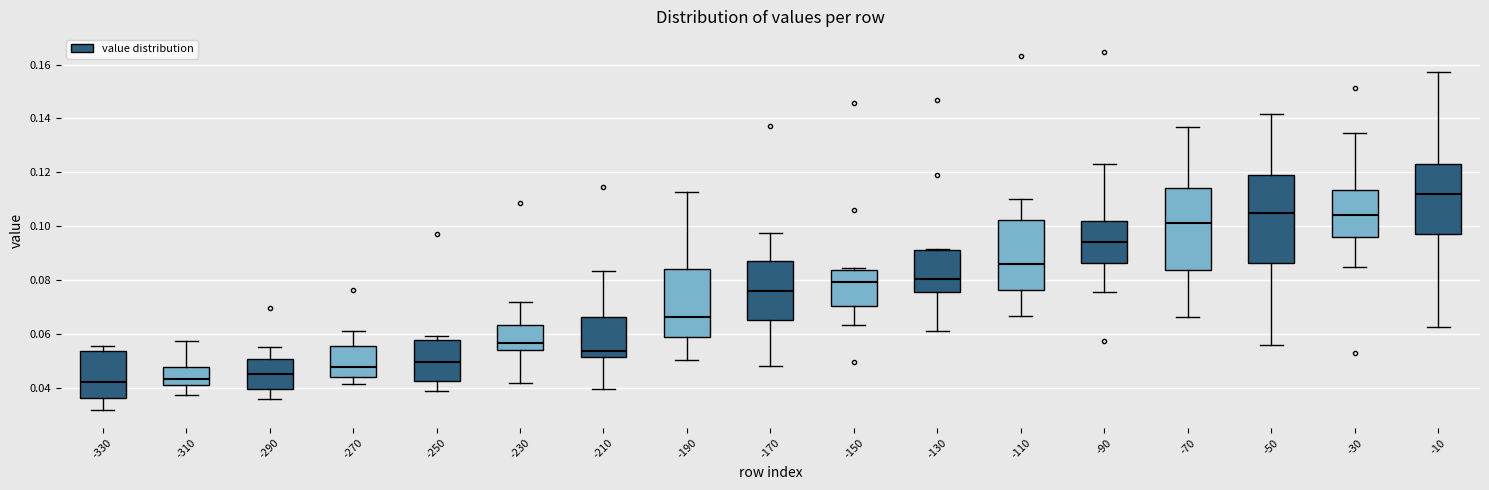

Which box is the tallest, from its lower edge to its upper edge?

-50